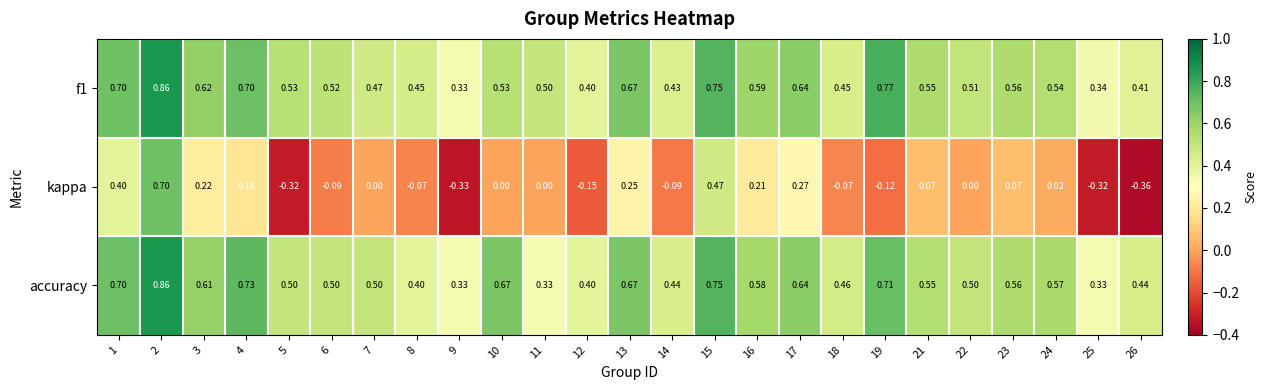

At which category does the chart reach its peak across all series?

2